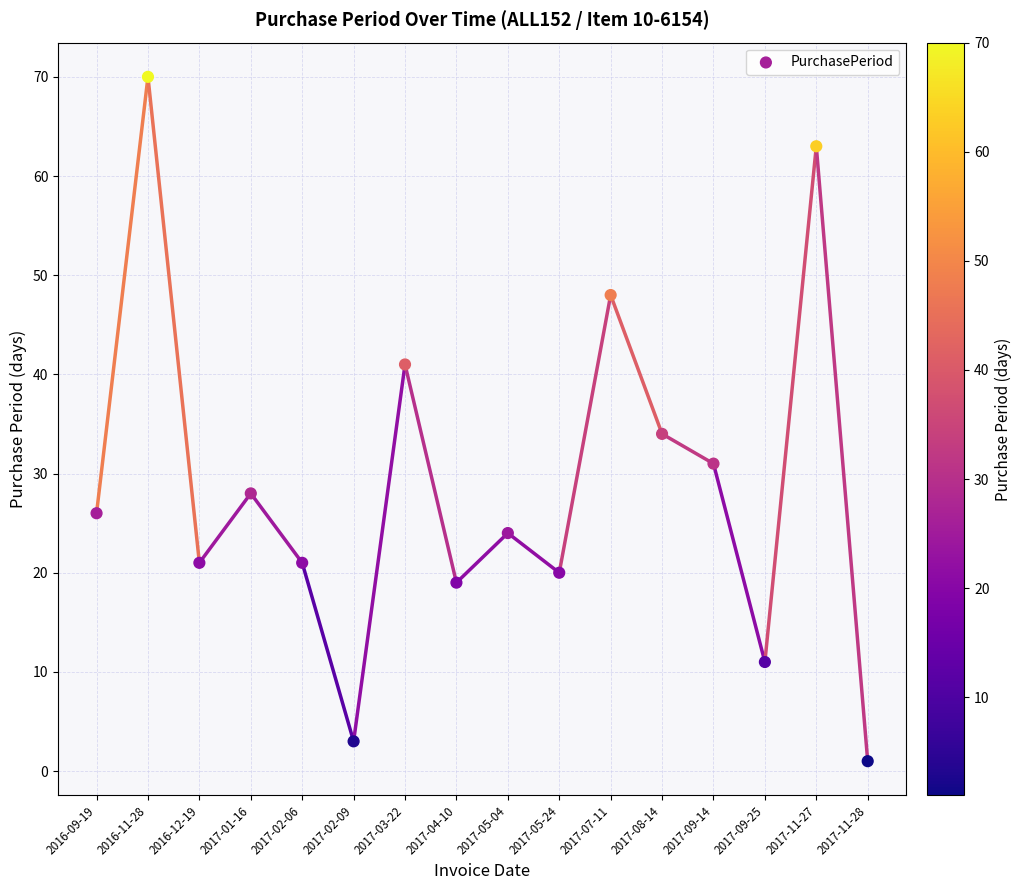

What Y value in the scatter plot is closest to 35?

34